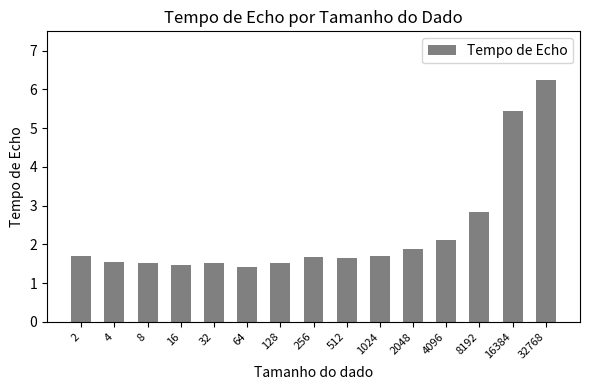

The value at 4096 is 0.7. True or false?

False